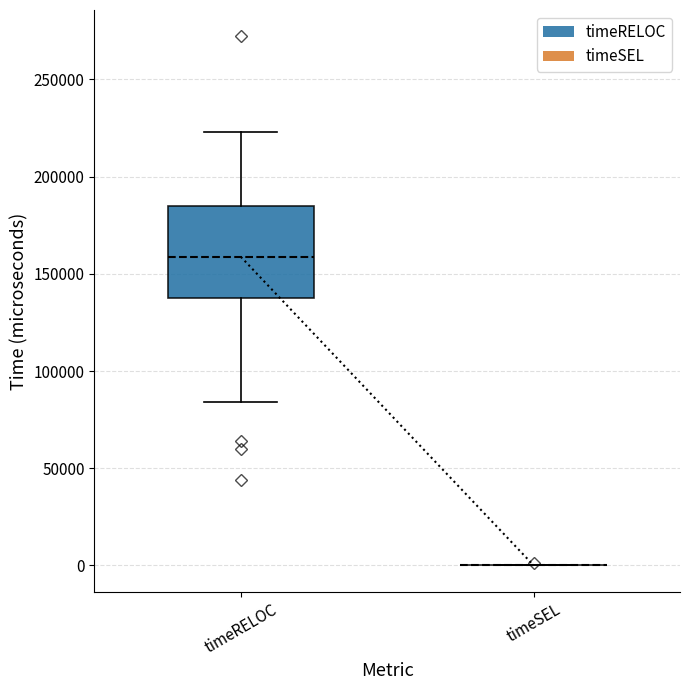

Where is the lower edge of the box for timeRELOC on the y-axis? The values are not printed on the chart, so give them approximately, as read against the axis.

140000